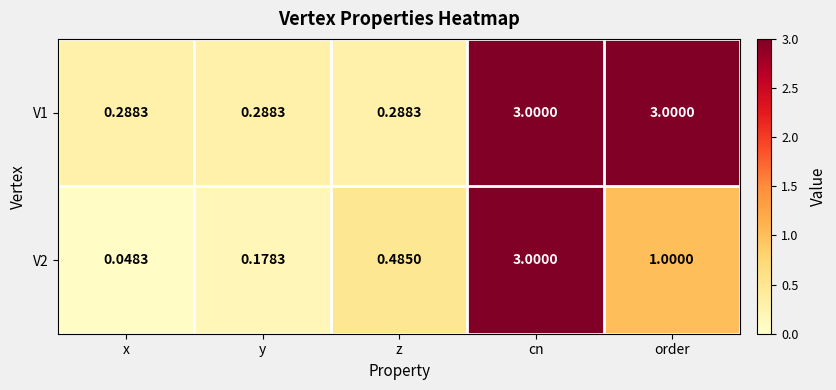

Which category has the lowest value in the V2 series?

x